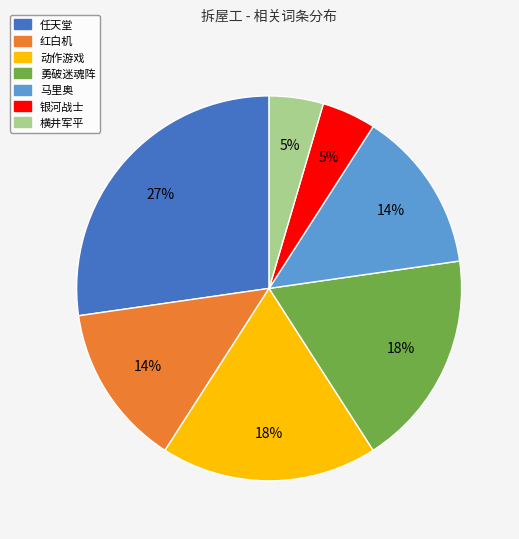

To the nearest percent, what portion does 勇破迷魂阵 represent?

18%